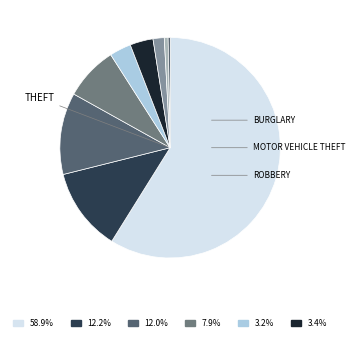

Count the number of slices in the pie.

9